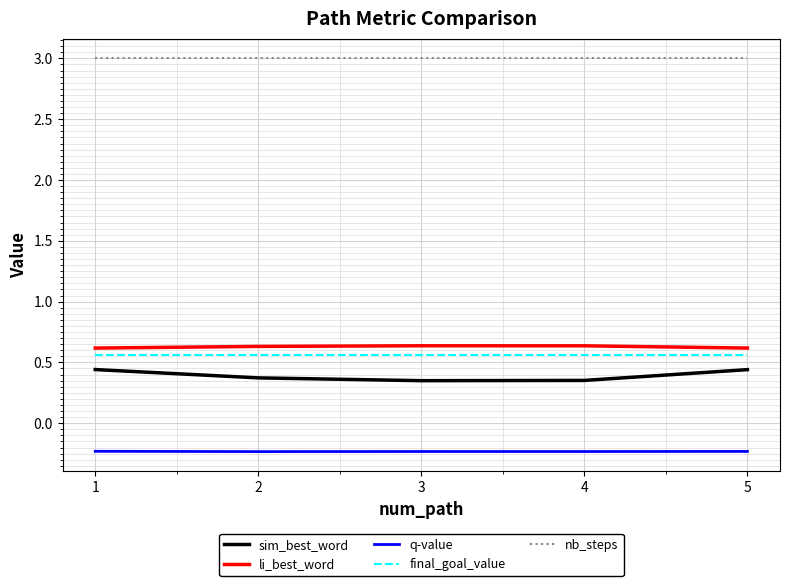

Which series has the largest total across all categories?

nb_steps